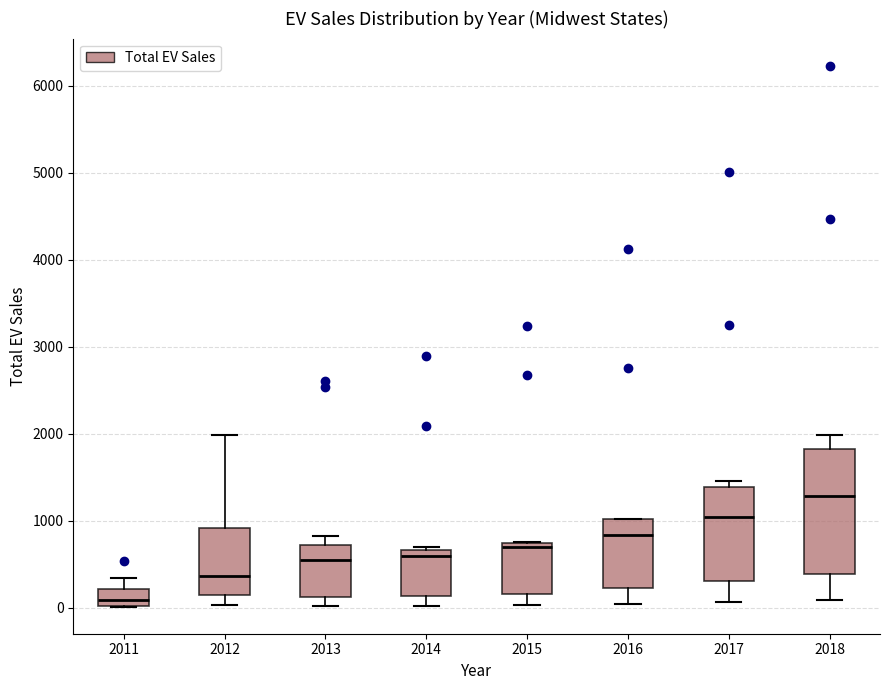

Reading left to right, transcribe this box plot: for each box, give where its median line is, the range the box spans, and where its two whiskers end, as read against the y-axis. The values are not printed on the chart, so give them approximately, as read against the axis.

2011: median 100, box 0 to 200, whiskers 0 to 300
2012: median 400, box 100 to 900, whiskers 0 to 2000
2013: median 500, box 100 to 700, whiskers 0 to 800
2014: median 600, box 100 to 700, whiskers 0 to 700 (just above the box's upper edge)
2015: median 700 (just below the box's upper edge), box 200 to 700, whiskers 0 to 800
2016: median 800, box 200 to 1000, whiskers 0 to 1000
2017: median 1000, box 300 to 1400, whiskers 100 to 1500
2018: median 1300, box 400 to 1800, whiskers 100 to 2000